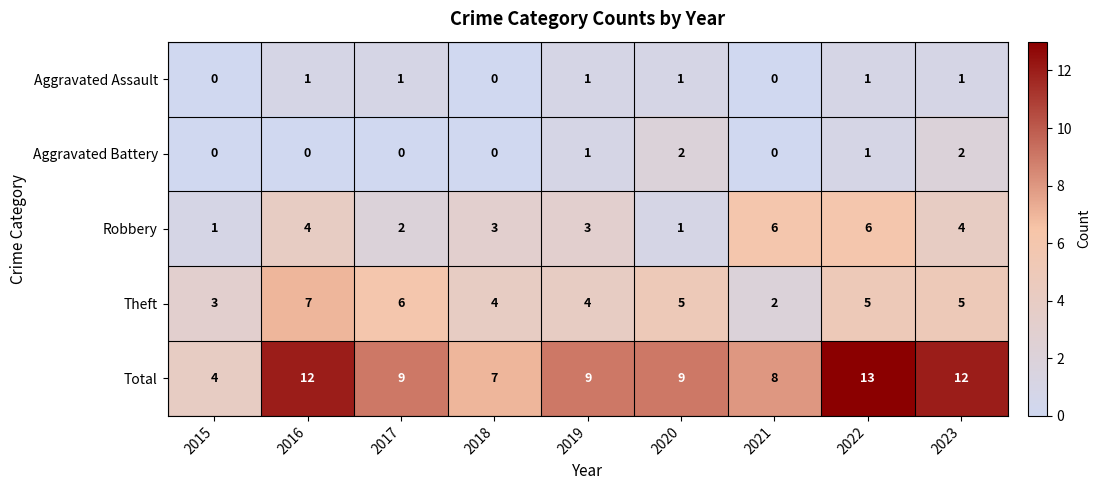

The Aggravated Assault series shows 1 at 2020. True or false?

True